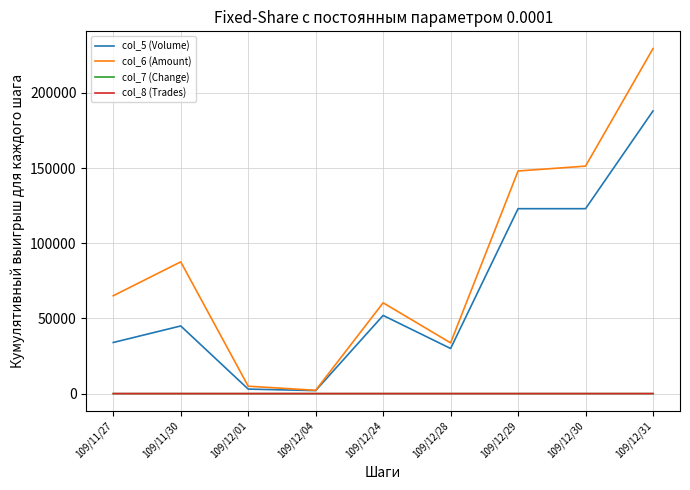

What is the average value of the col_5 (Volume) series?

66666.7